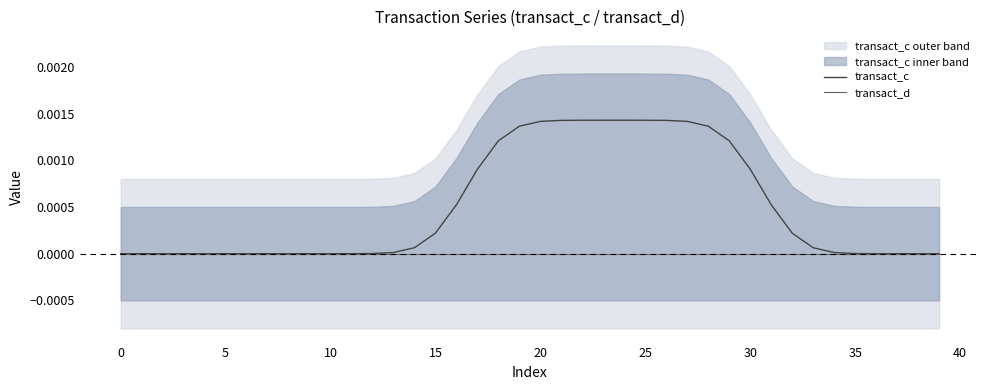

Rank the series at 28 from lowest to highest value.

transact_d, transact_c